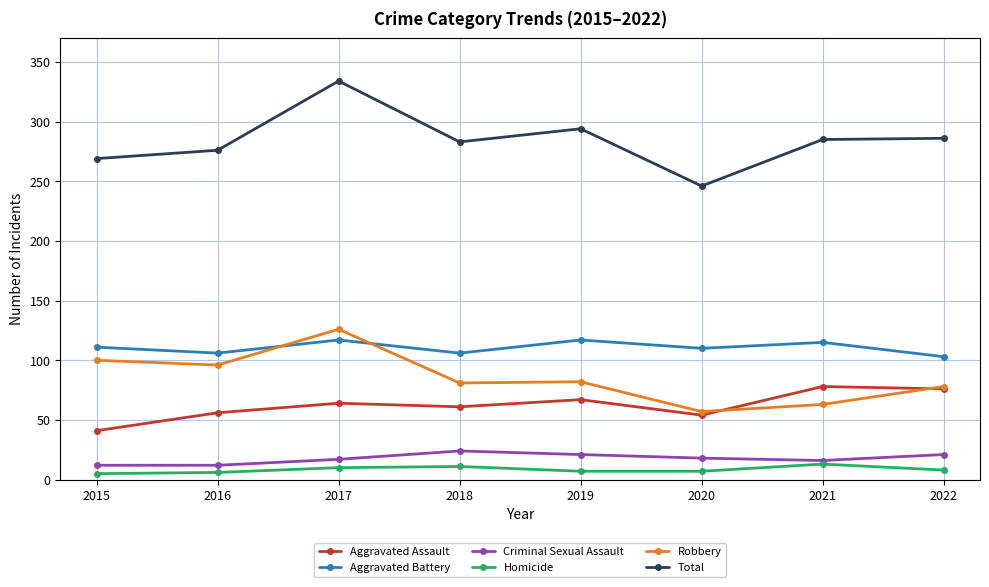

The value of Aggravated Assault at 2020 is 54. True or false?

True